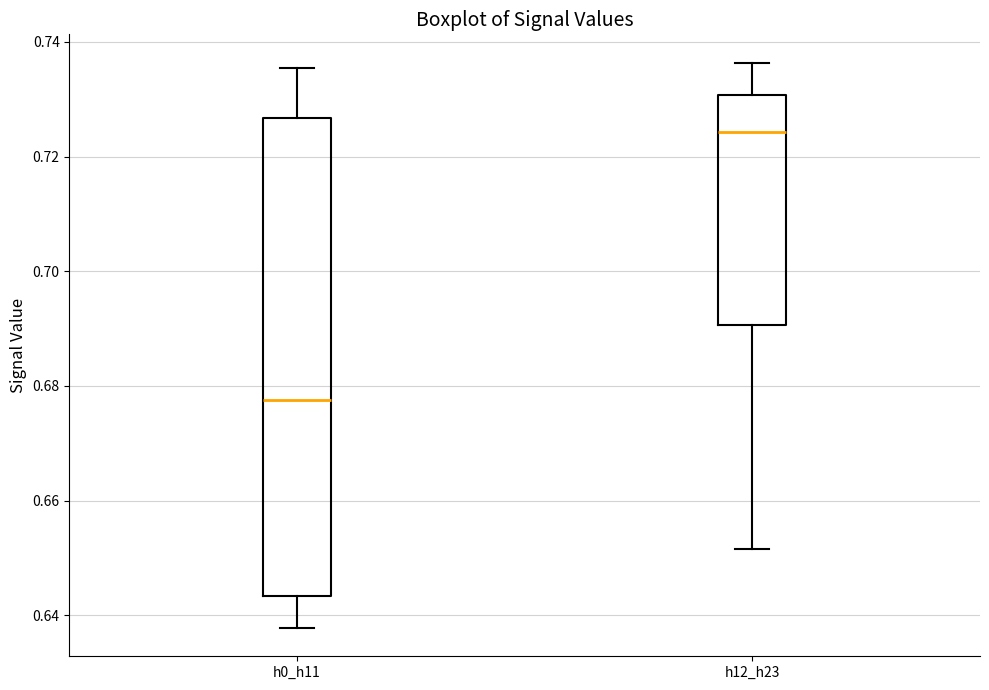

Which box is the tallest, from its lower edge to its upper edge?

h0_h11